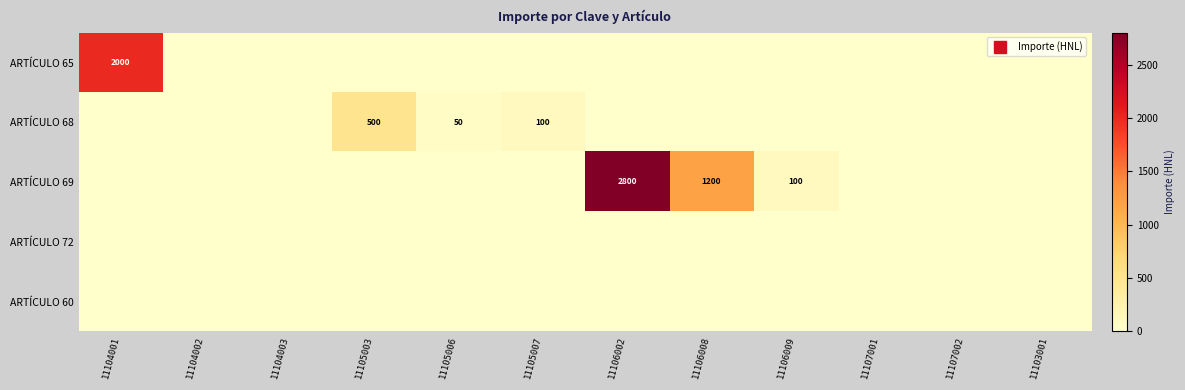

At how many categories does at least one series exceed 2512?

1